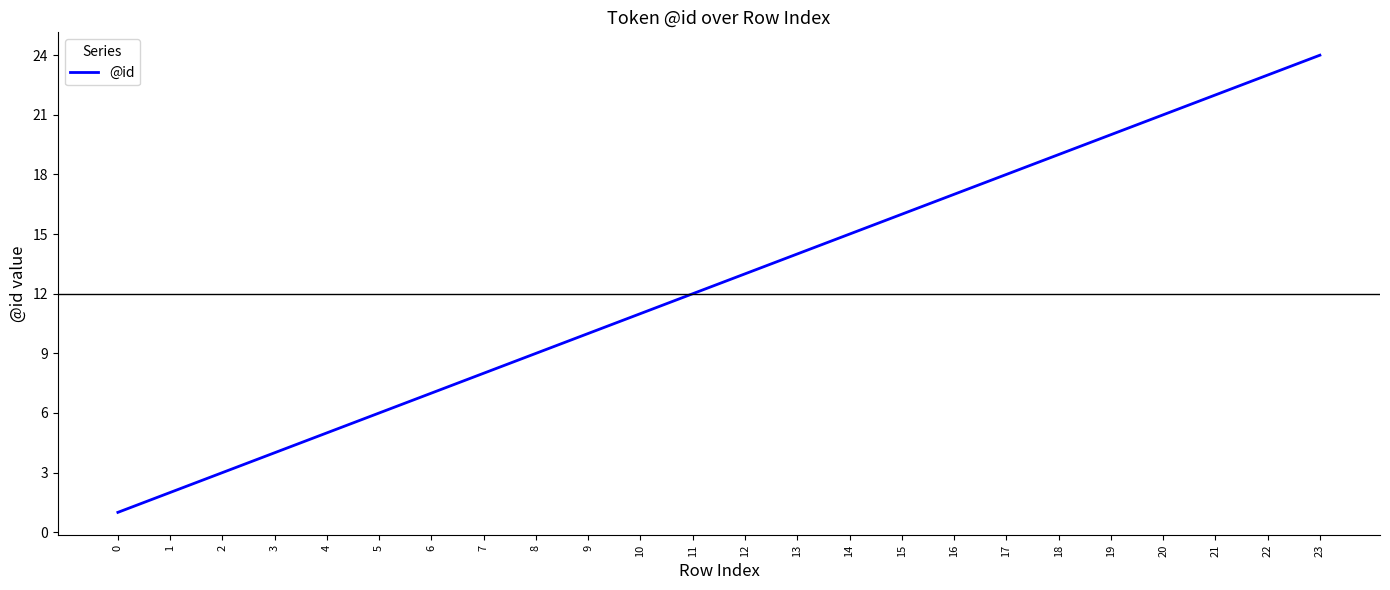

Reading right to left, what are all the values shown in this chart?

23=24	22=23	21=22	20=21	19=20	18=19	17=18	16=17	15=16	14=15	13=14	12=13	11=12	10=11	9=10	8=9	7=8	6=7	5=6	4=5	3=4	2=3	1=2	0=1